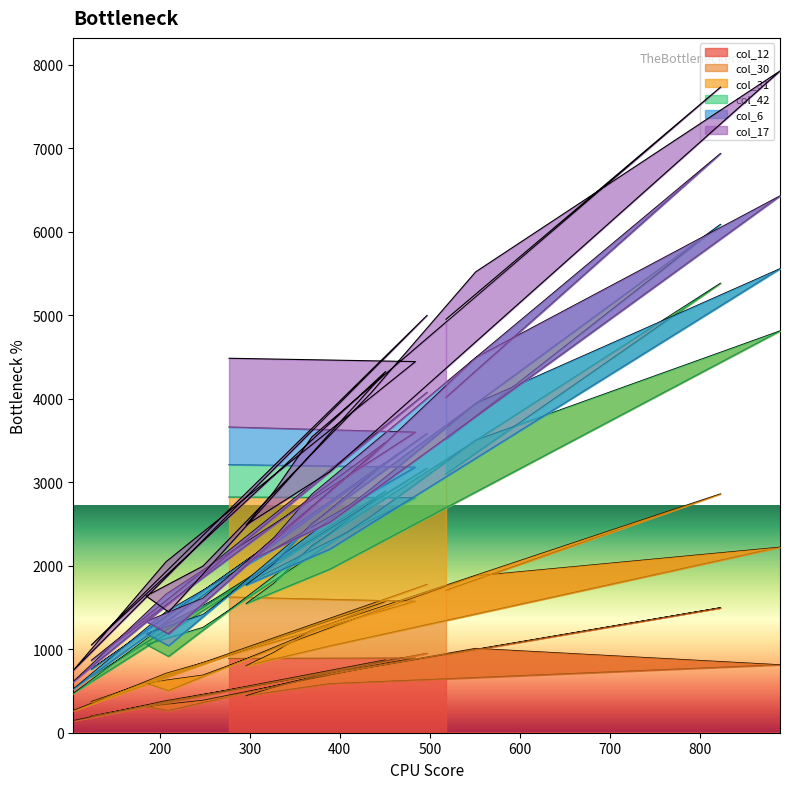

What is the average value of the col_12 series?

661